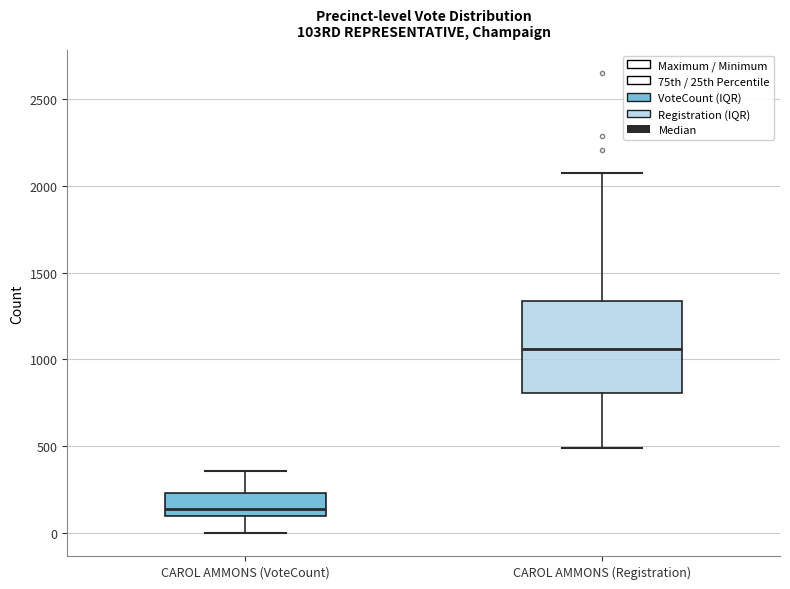

Reading left to right, transcribe this box plot: for each box, give where its median line is, the range the box spans, and where its two whiskers end, as read against the y-axis. The values are not printed on the chart, so give them approximately, as read against the axis.

CAROL AMMONS (VoteCount): median 150, box 100 to 250, whiskers 0 to 350
CAROL AMMONS (Registration): median 1050, box 800 to 1350, whiskers 500 to 2100